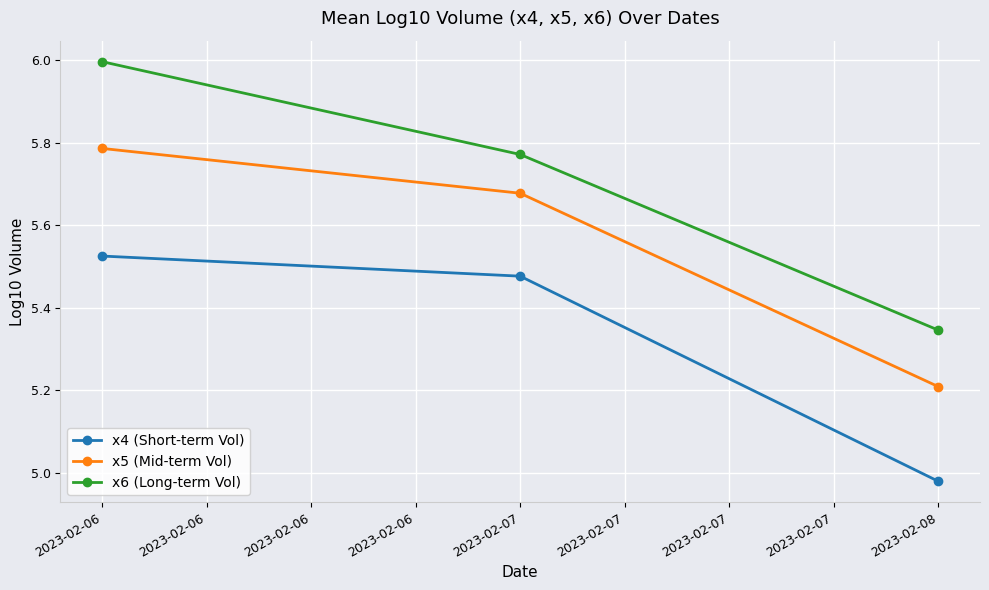

Is it true that x4 (Short-term Vol) equals 8.9 at 2023-02-08?

False